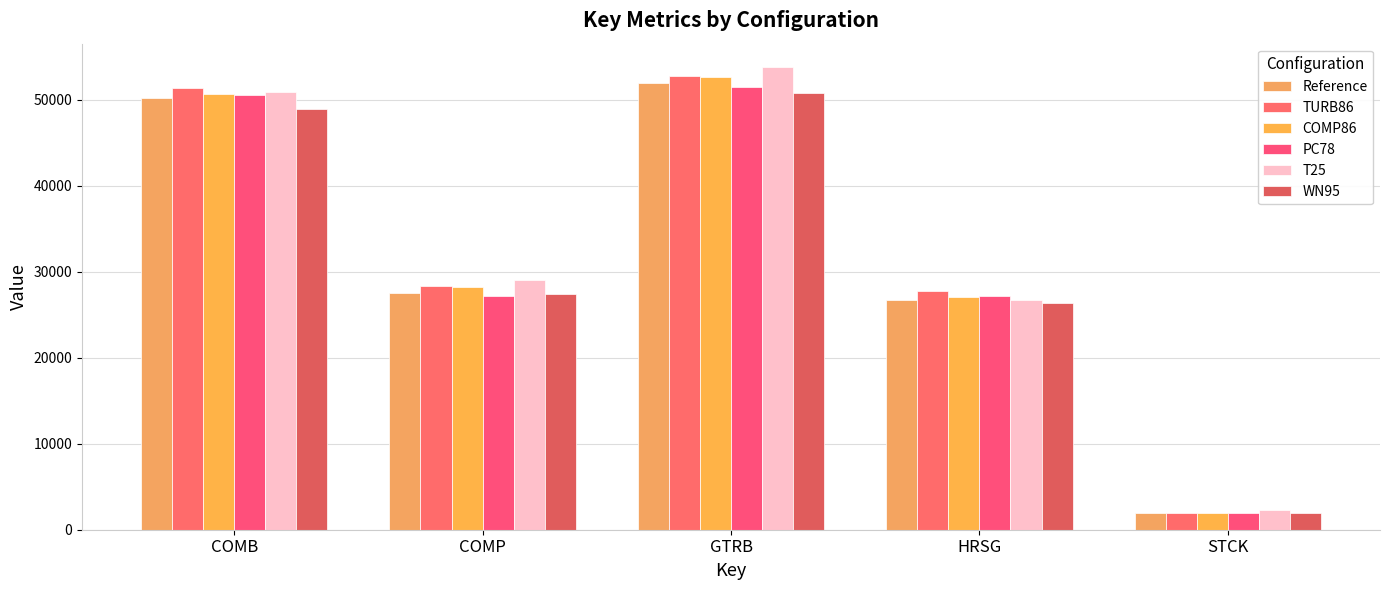

What are all the series names shown in the legend?

Reference, TURB86, COMP86, PC78, T25, WN95